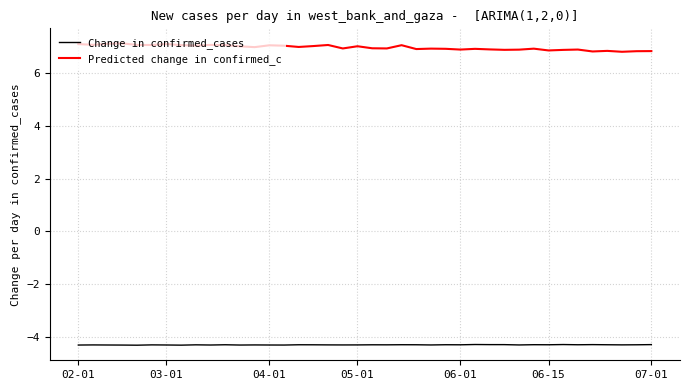

Which series has the largest total across all categories?

Predicted change in confirmed_c